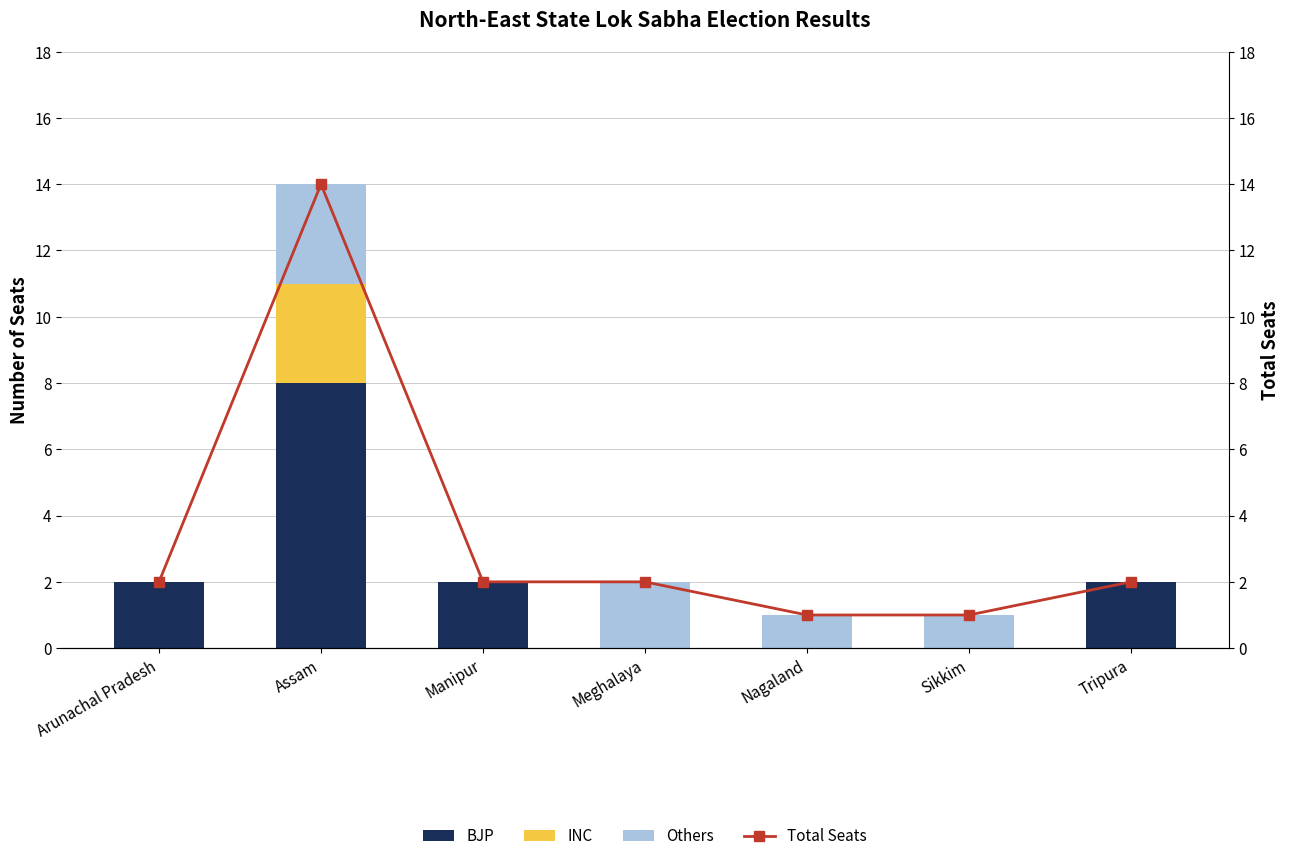

Does the chart contain any negative values?

No